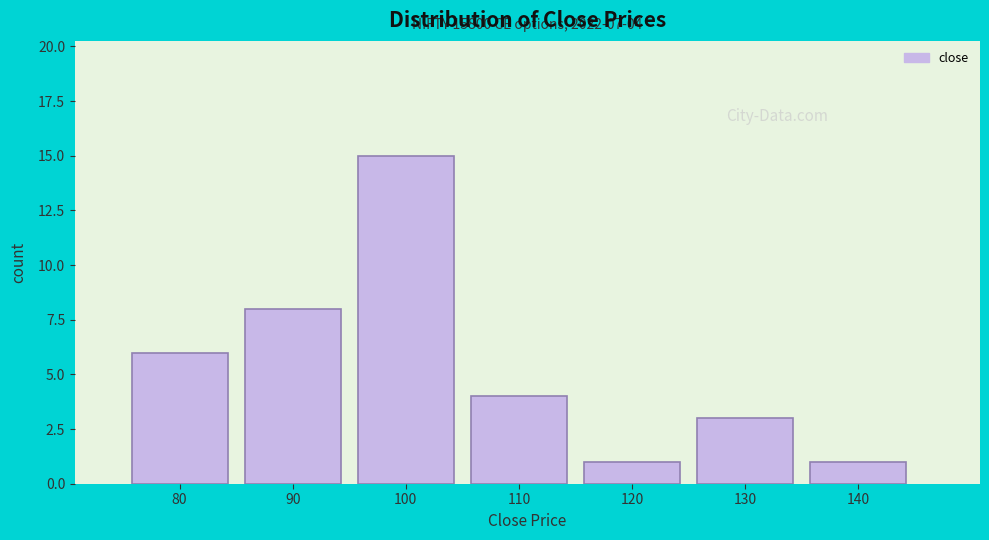

Reading right to left, what are all the values shown in this chart?

1	3	1	4	15	8	6